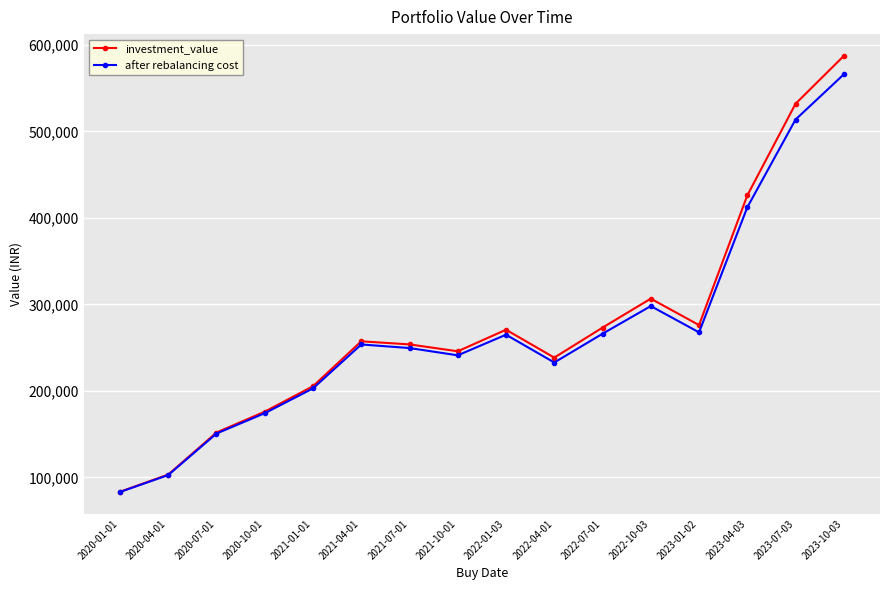

In after rebalancing cost, how many points are higher than both neighbors (excluding endpoints)?

3